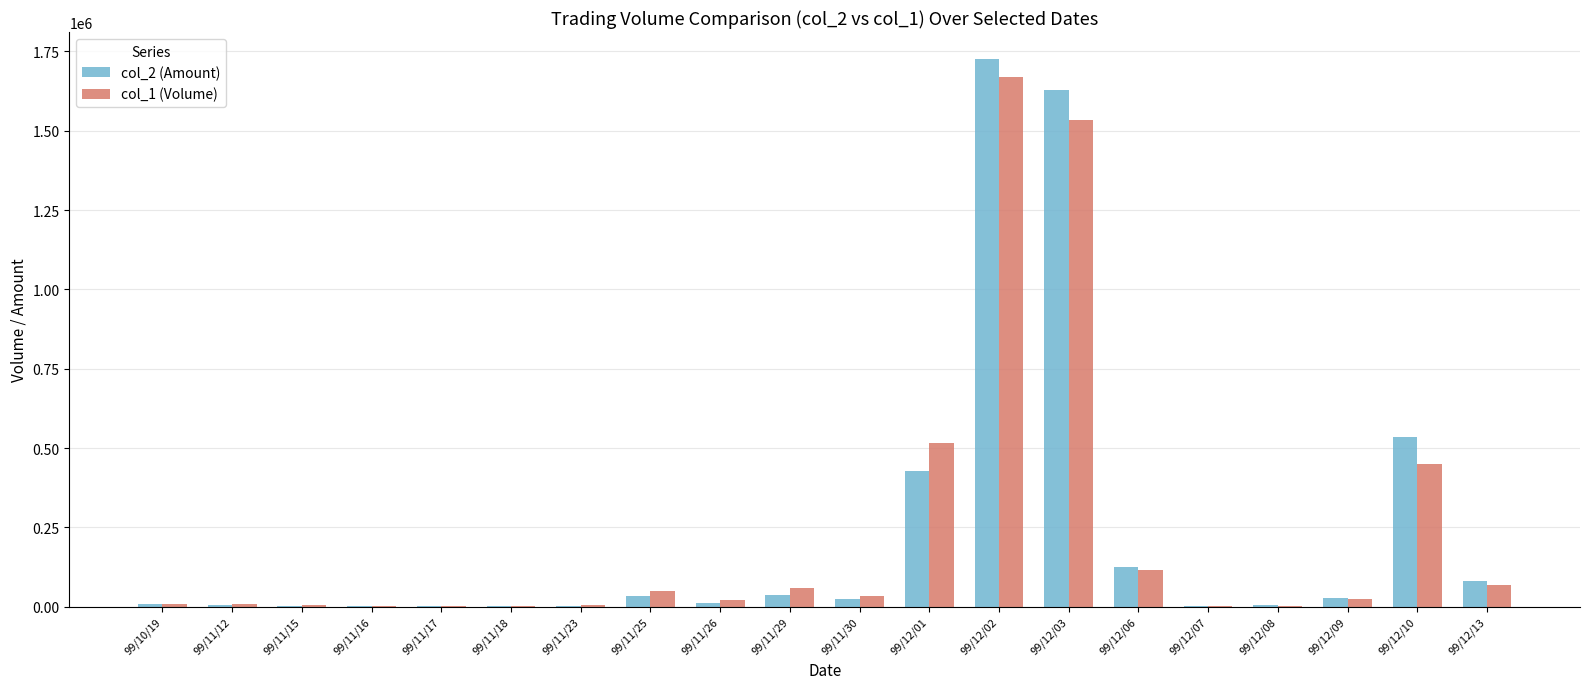

How many distinct data groups are displayed?

2